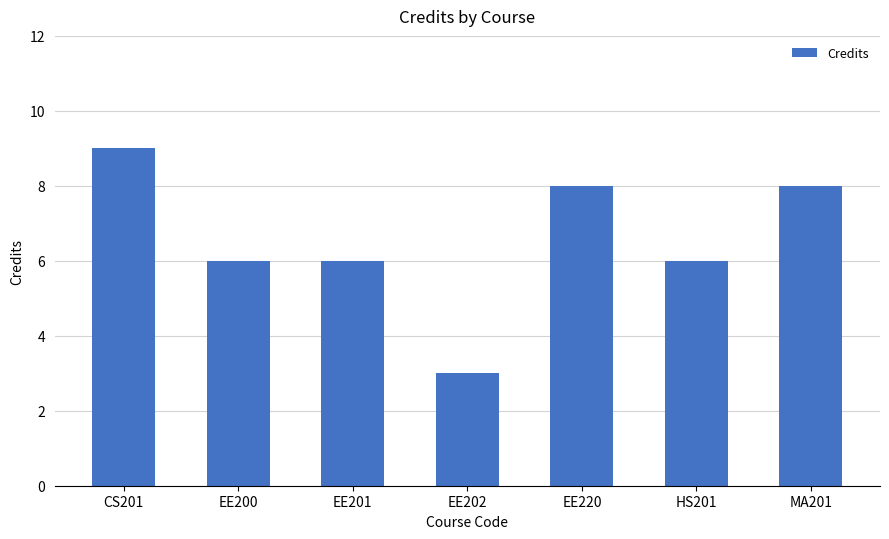

At which category does the chart reach its minimum across all series?

EE202